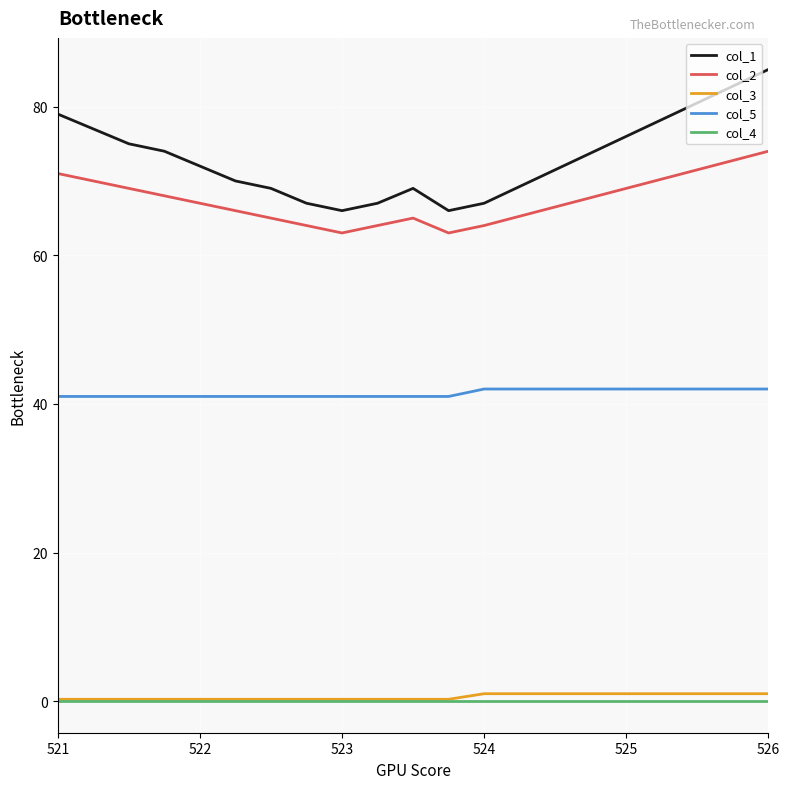

Is this an area chart (filled region under the line)?

No